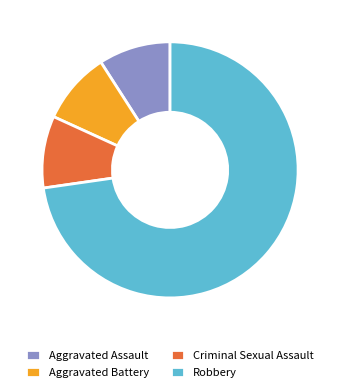

Is Aggravated Assault the majority of the pie?

No